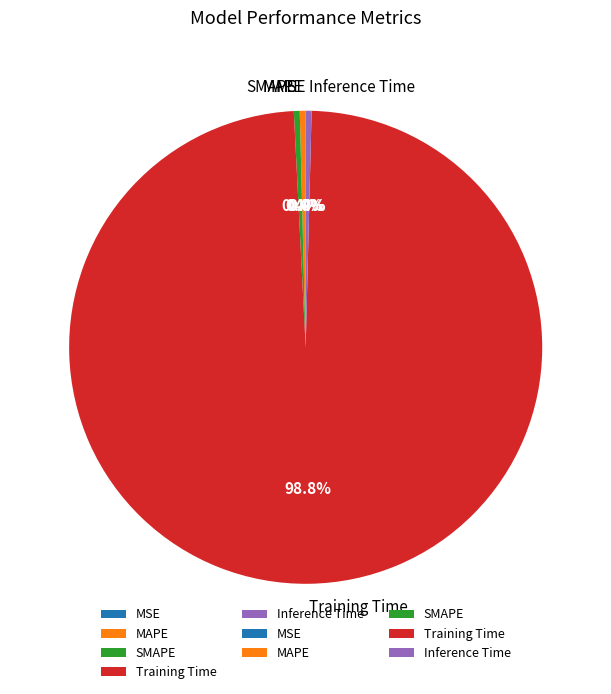

What is the total percentage of Inference Time and Training Time?

99.2%